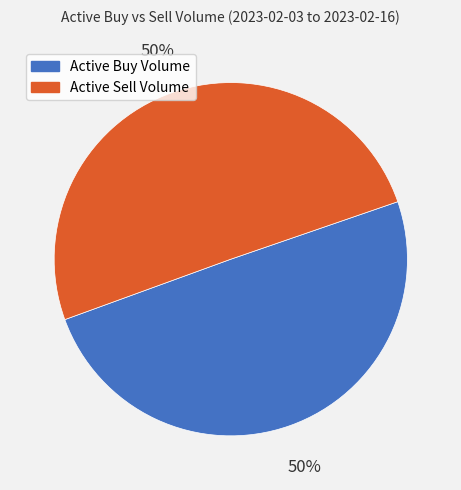

Count the number of slices in the pie.

2